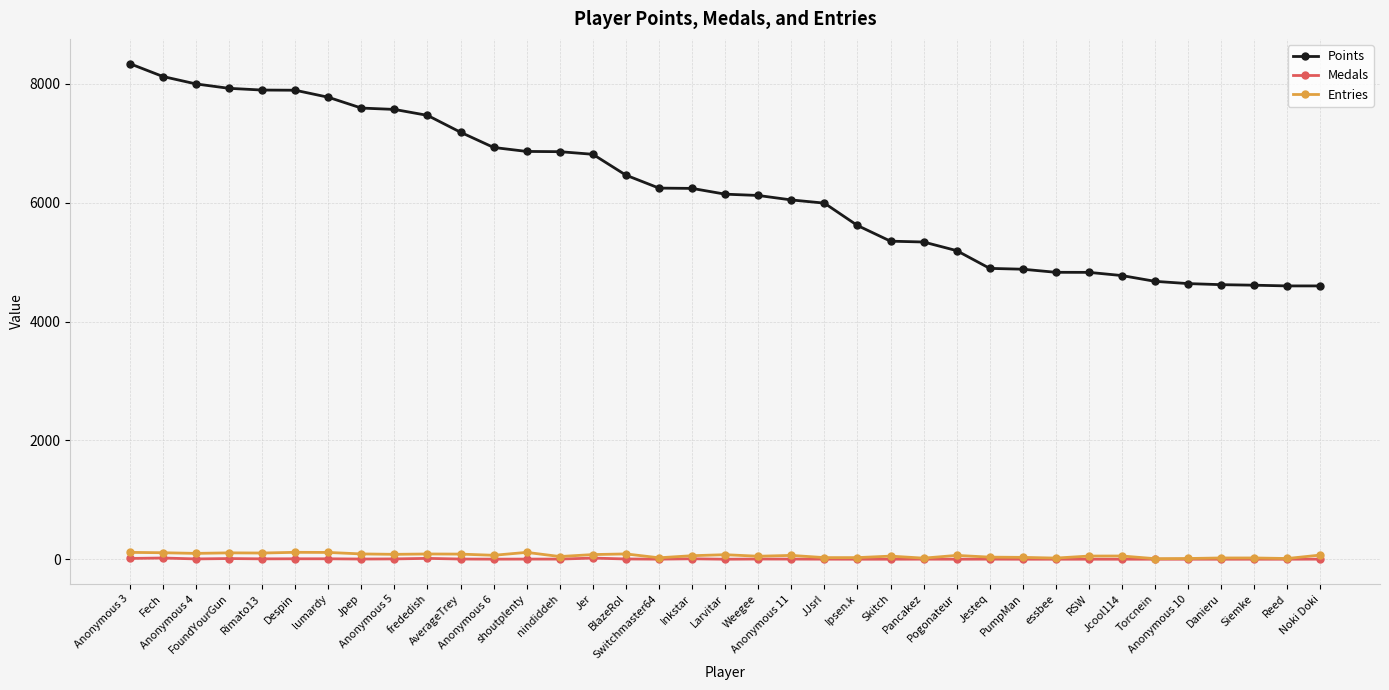

Does the chart have visible grid lines?

Yes